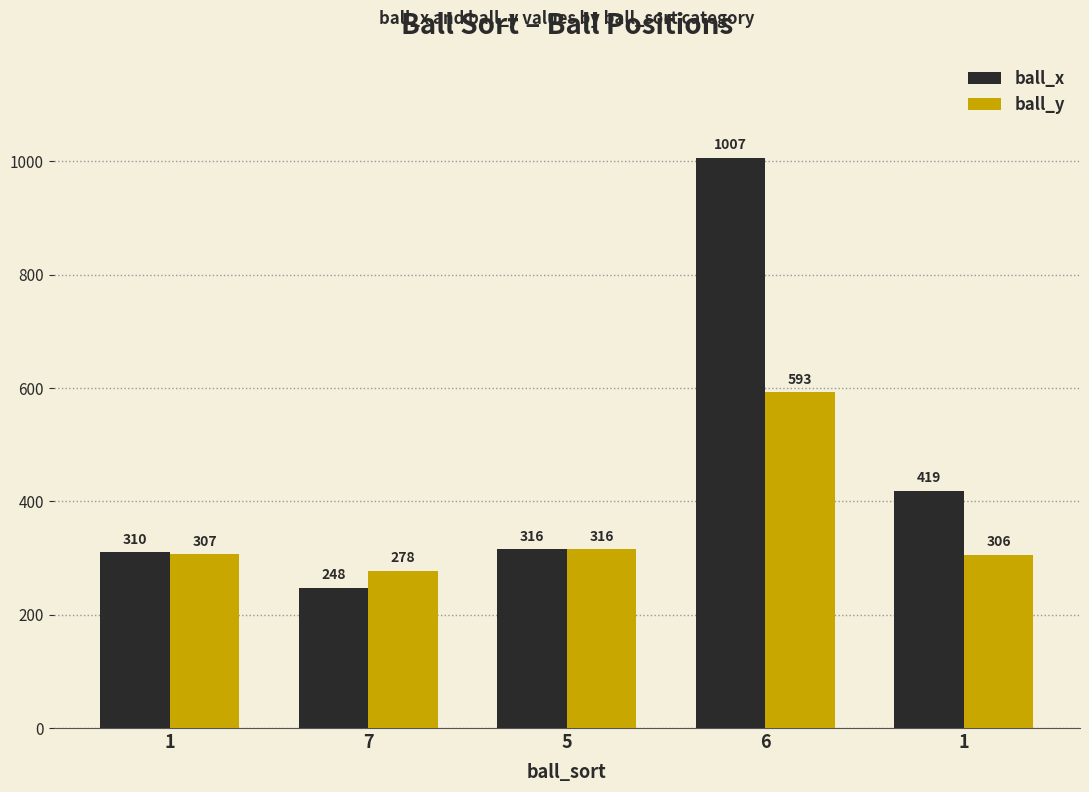

Reading left to right, extract all data points from this chart.

ball_x: 1=310	7=248	5=316	6=1007	1=419
ball_y: 1=307	7=278	5=316	6=593	1=306